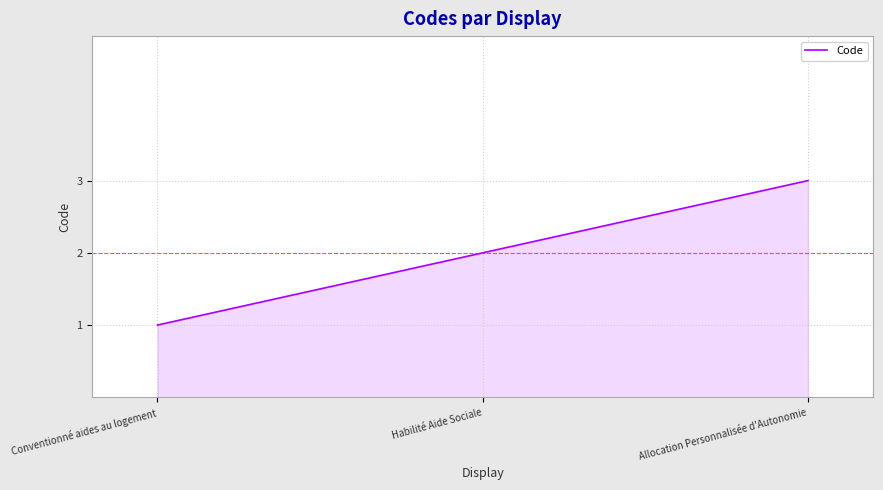

What is the change in value from Habilité Aide Sociale to Allocation Personnalisée d'Autonomie?

+1